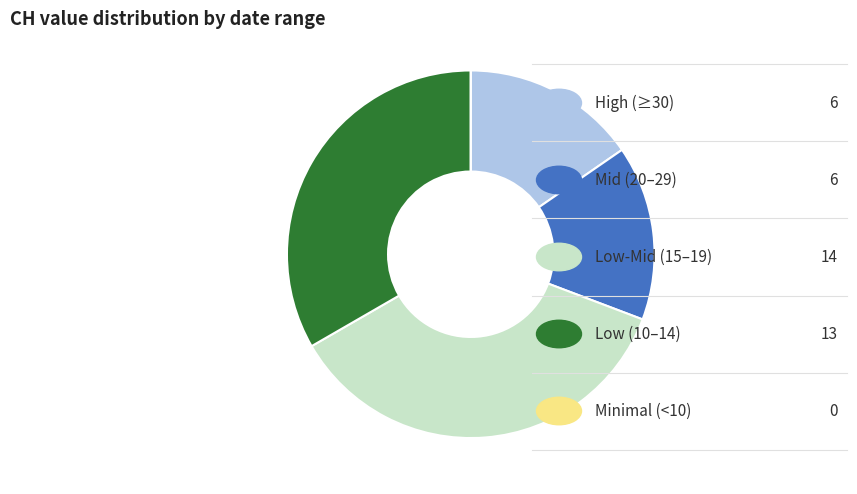

Is there a majority slice in this chart?

No